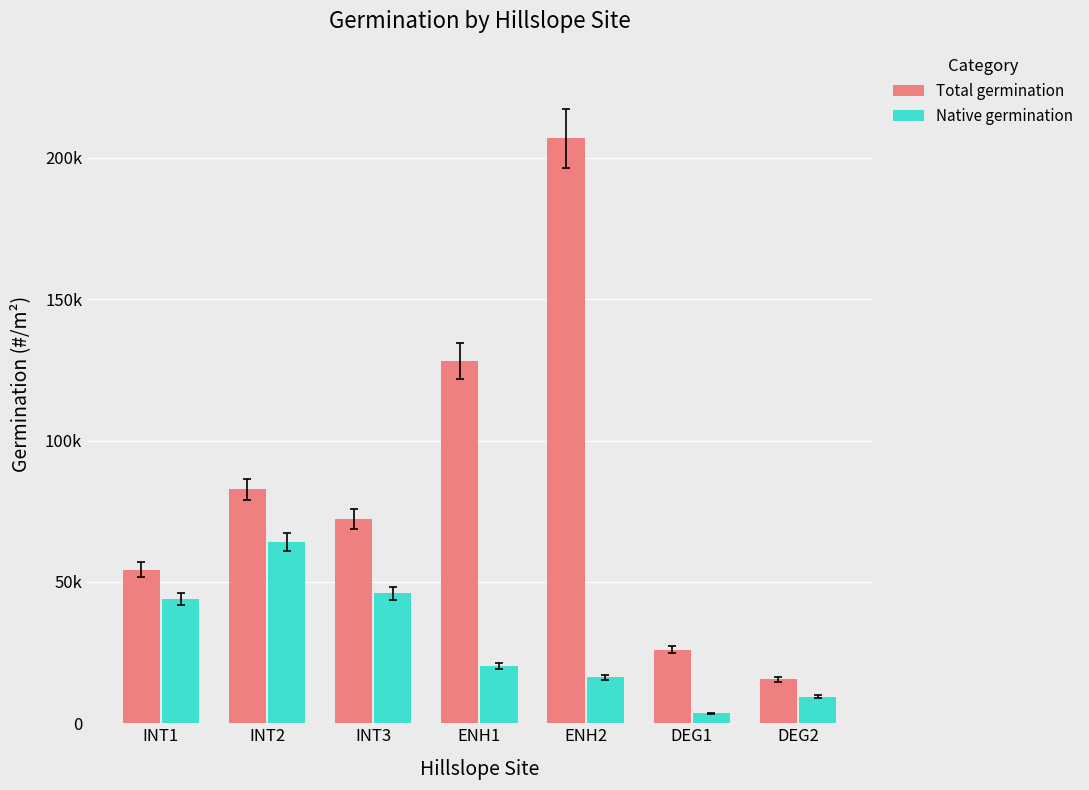

What is the sum of the Total germination values at INT2 and ENH2?

289526